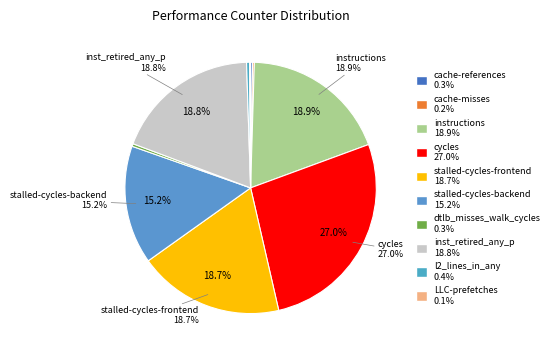

To the nearest percent, what is the difference between the largest and smallest slice percentages?

27%